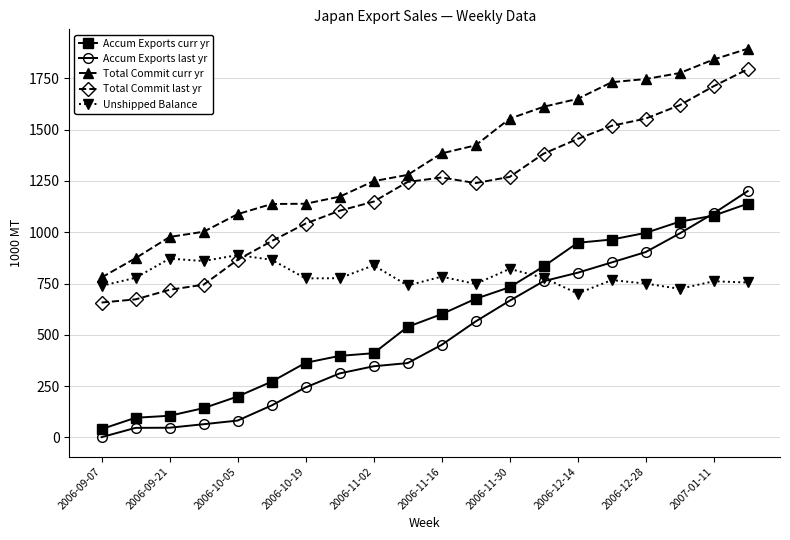

True or false: Accum Exports curr yr and Total Commit last yr cross at least once.

False